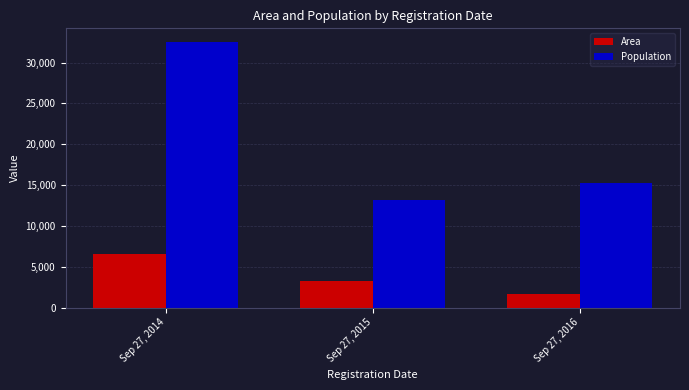

At which category is the sum across all series the highest?

Sep 27, 2014